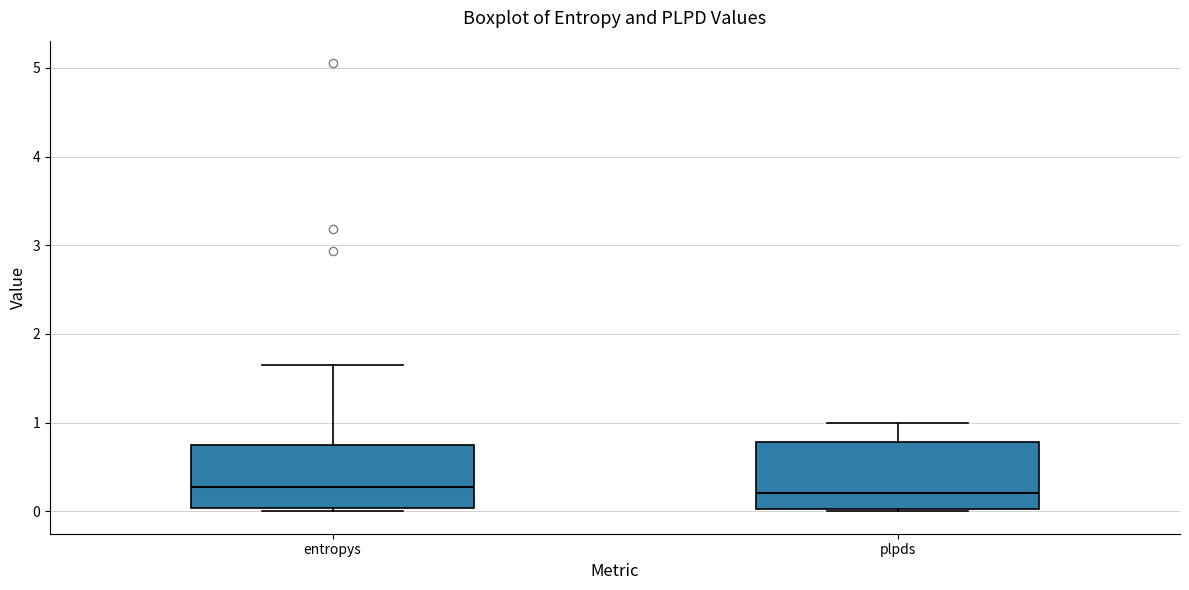

Reading left to right, transcribe this box plot: for each box, give where its median line is, the range the box spans, and where its two whiskers end, as read against the y-axis. The values are not printed on the chart, so give them approximately, as read against the axis.

entropys: median 0.3, box 0.0 to 0.7, whiskers 0.0 to 1.6
plpds: median 0.2, box 0.0 to 0.8, whiskers 0.0 to 1.0